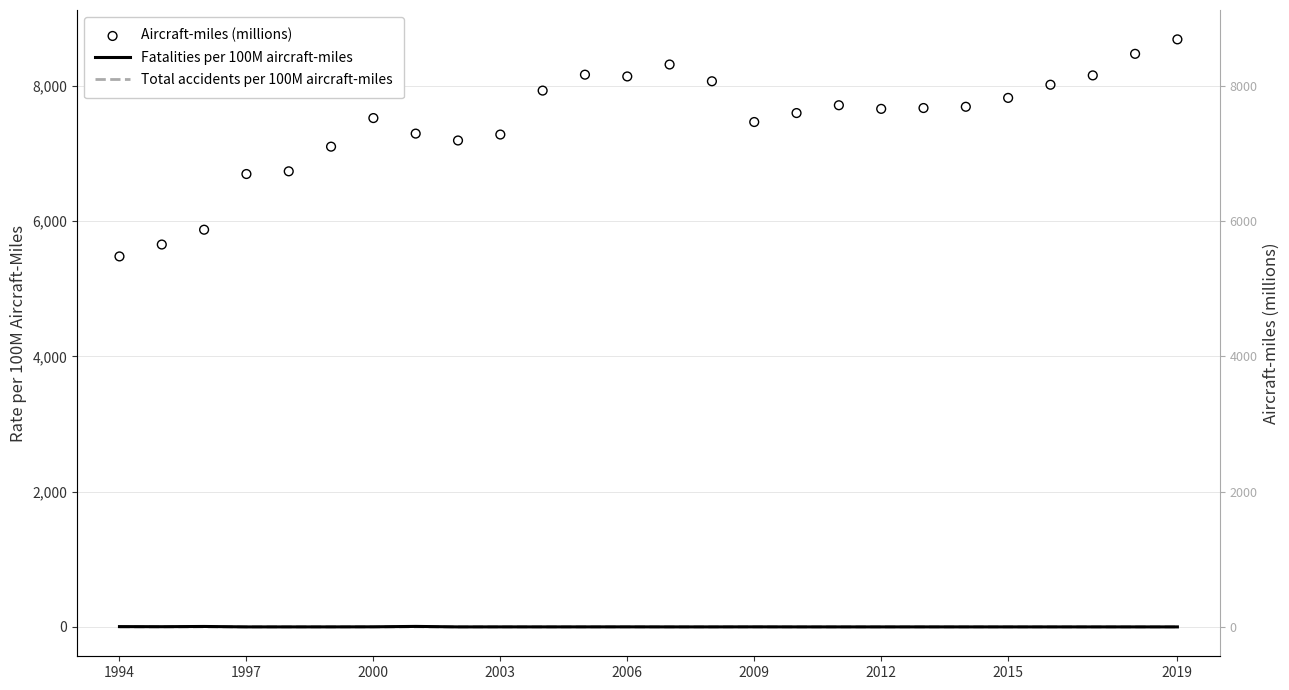

Which series reaches the maximum Y coordinate?

Aircraft-miles (millions)